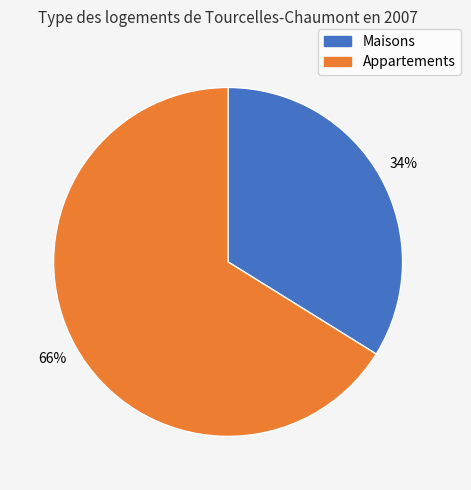

How many slices are in this pie chart?

2